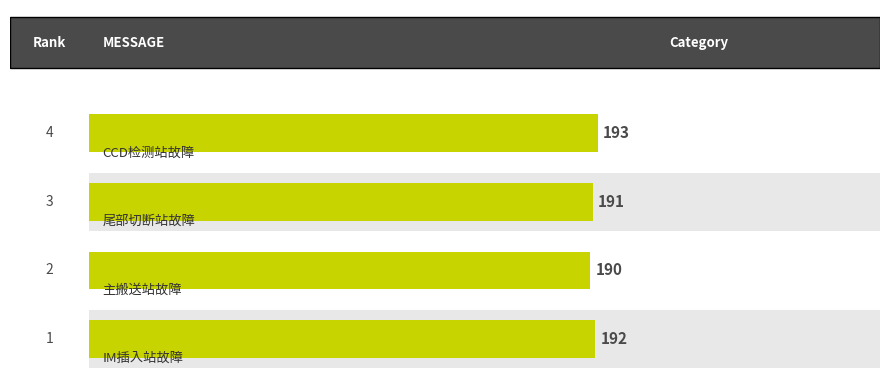

Reading left to right, extract all data points from this chart.

192	190	191	193